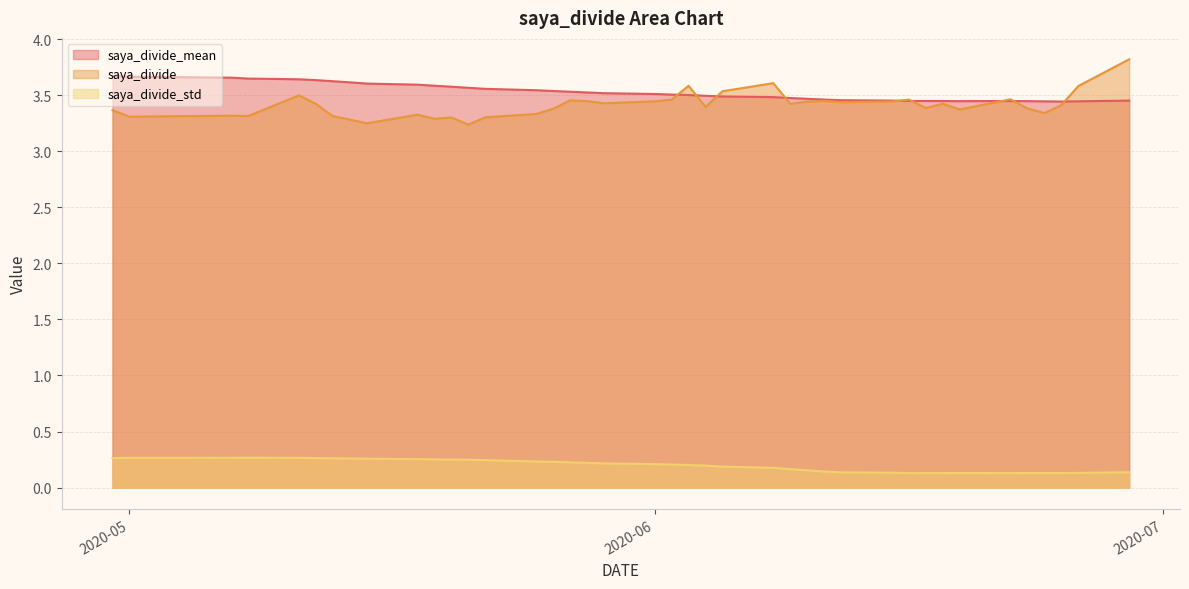

The value of saya_divide at 2020-05 is 1.5. True or false?

False